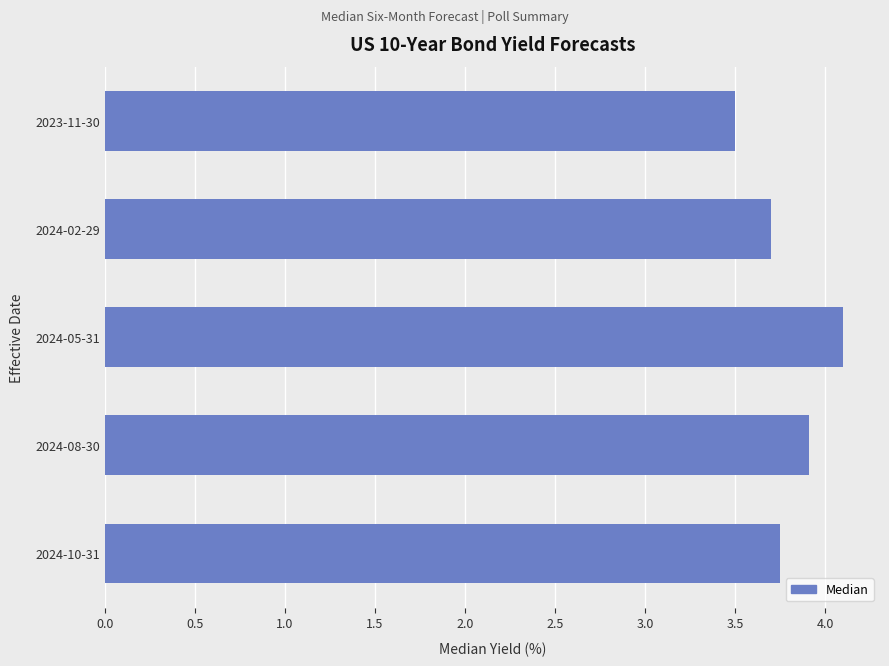

The chart shows a value of 1.9 at 2024-05-31. True or false?

False